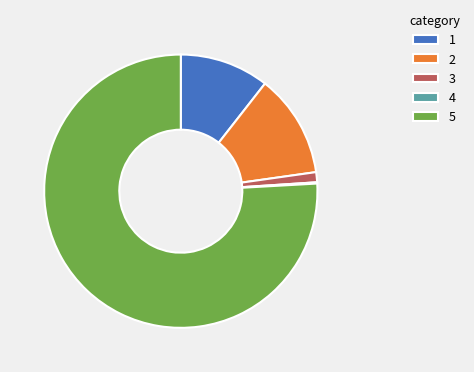

What is the ratio of the value at 1 to the value at 2?

0.9